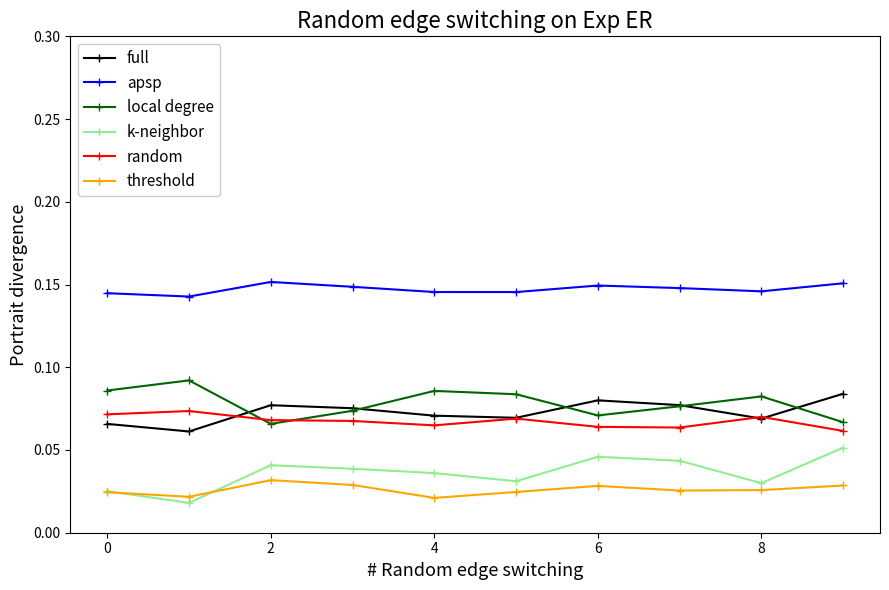

True or false: threshold and random intersect in this chart.

False